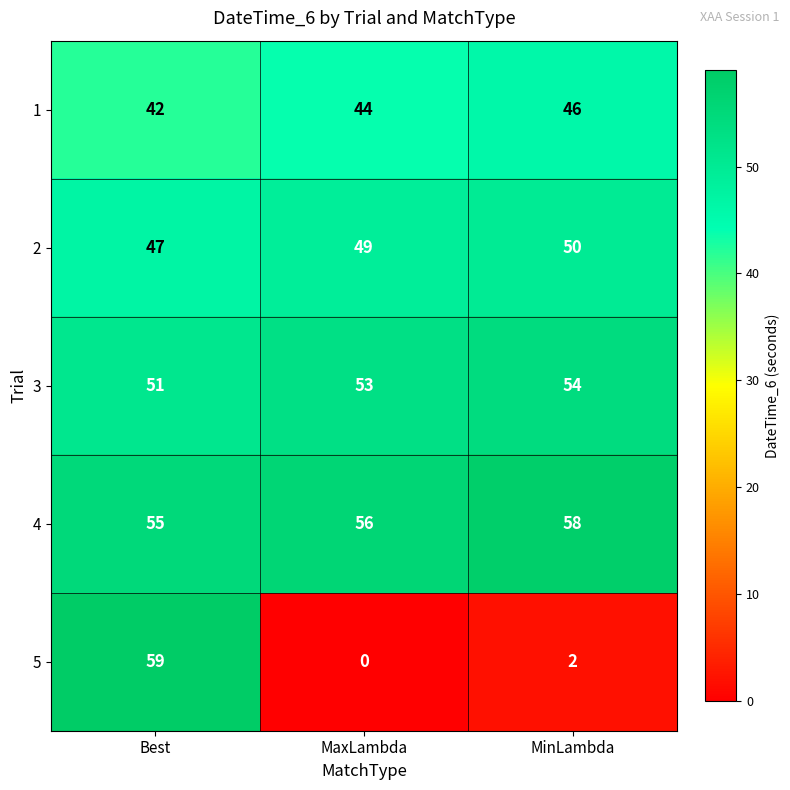

What is the average value of the 3 series?

53